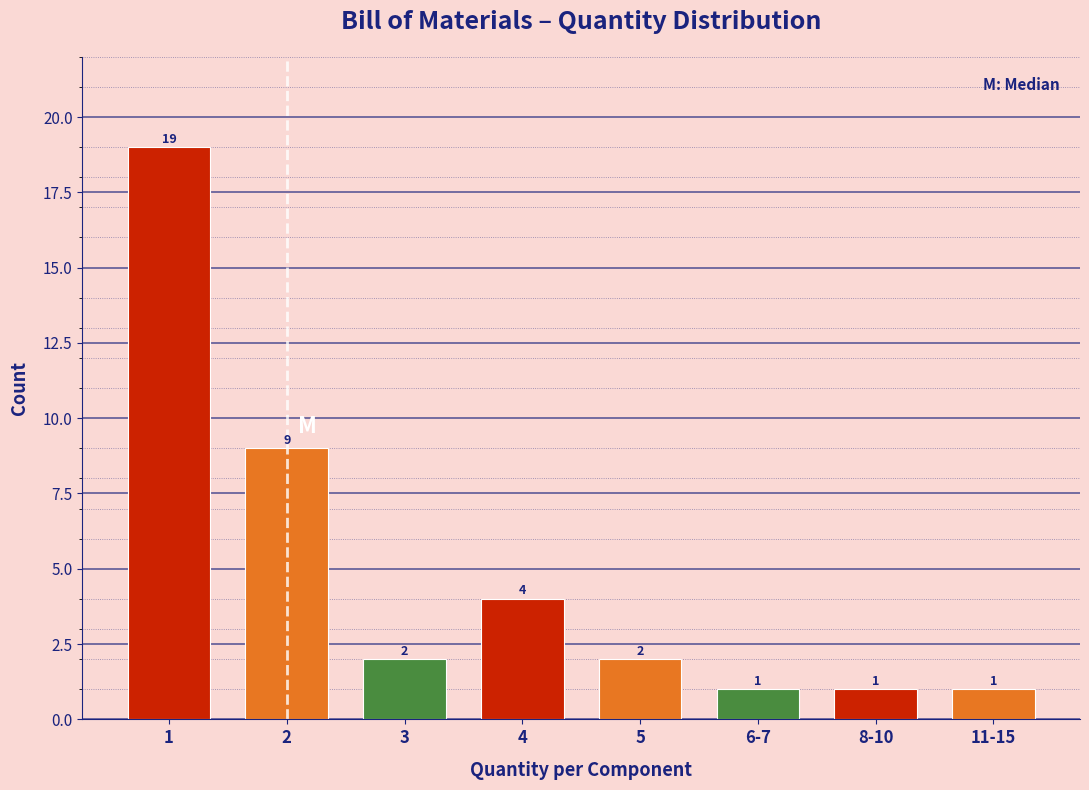

Reading left to right, transcribe all the data shown in this chart.

1=19	2=9	3=2	4=4	5=2	6-7=1	8-10=1	11-15=1